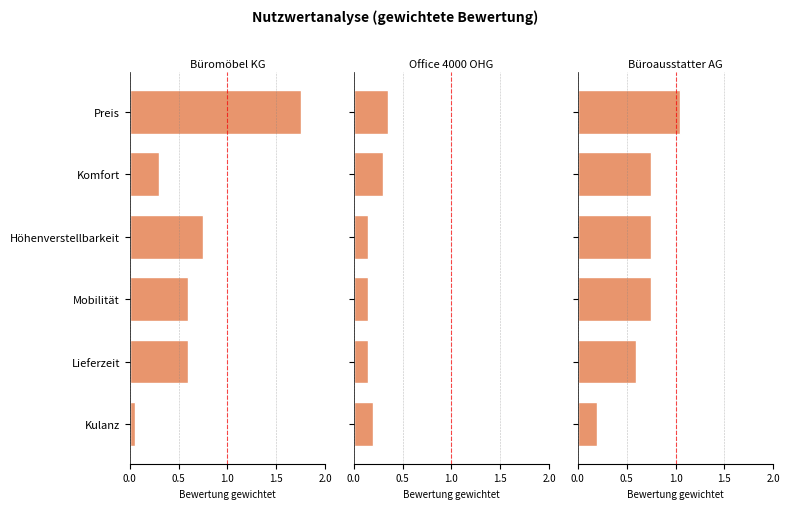

Is the value of Büroausstatter AG at Kulanz greater than the value of Büromöbel KG at Mobilität?

No